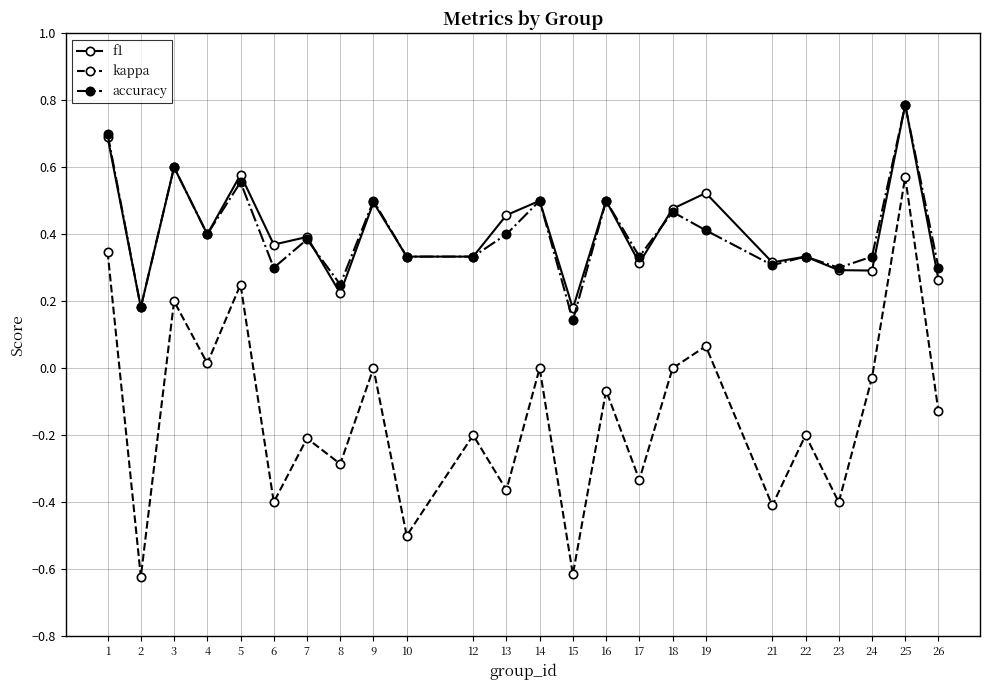

What is the value of the f1 point at the 1st from the left?

0.7